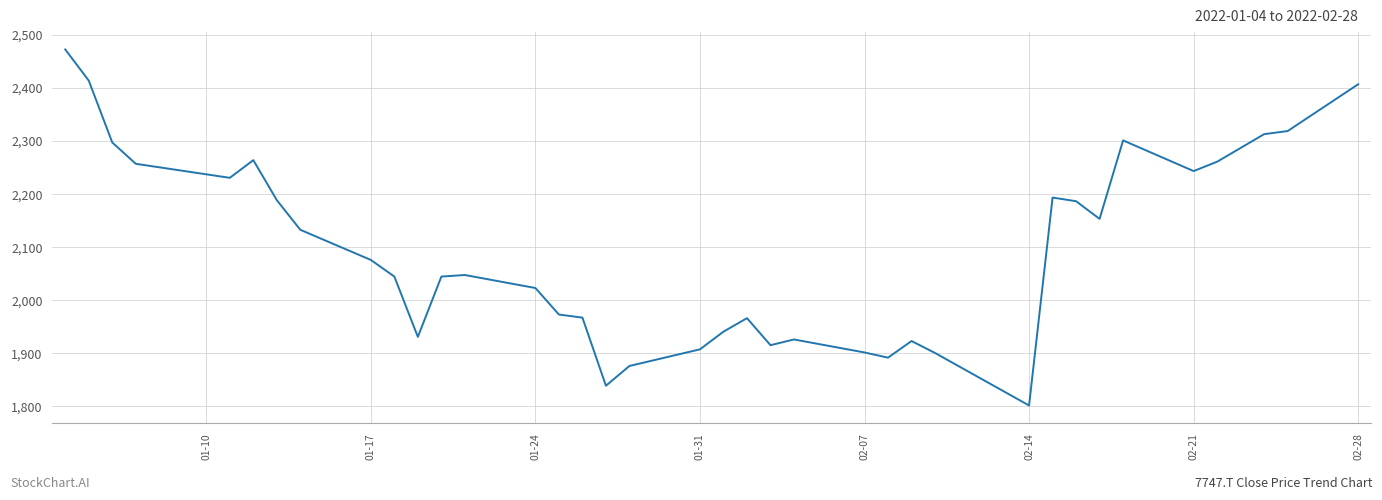

What is the difference between the maximum and minimum values?

671.4